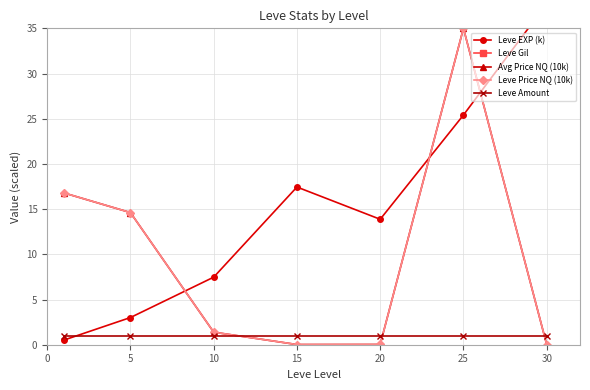

Is the value of Leve Price NQ (10k) at 20 greater than the value of Leve Amount at 20?

No